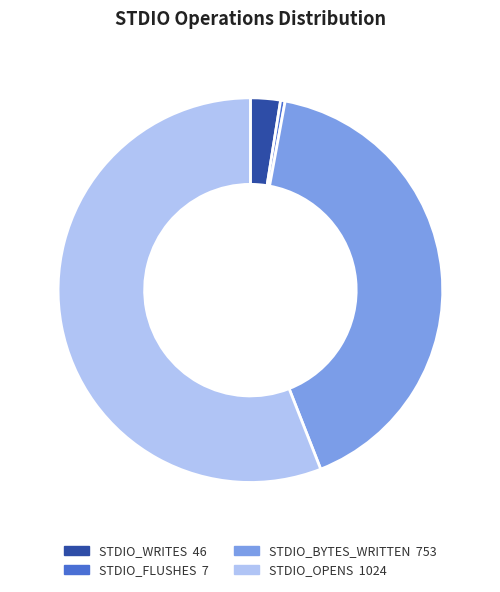

Does any single category account for the majority?

Yes